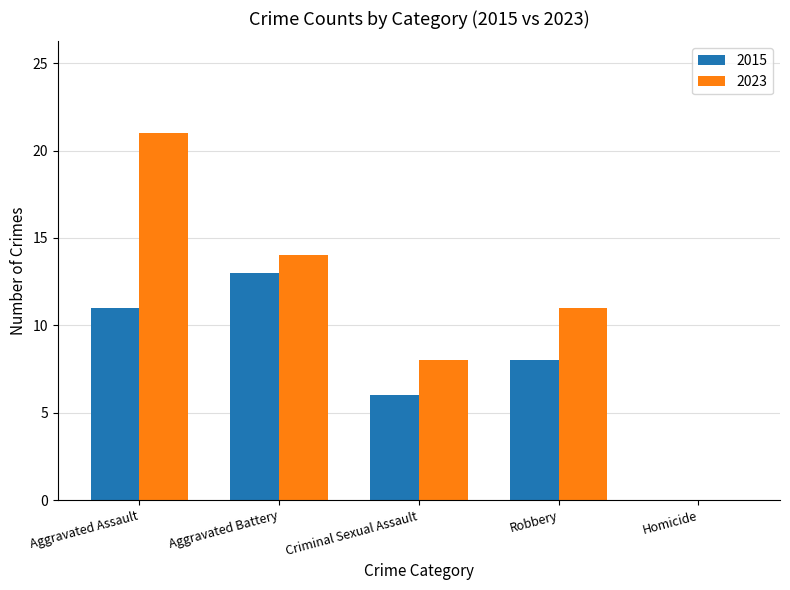

What is the approximate value of 2015 at Robbery, to the nearest 5?

10